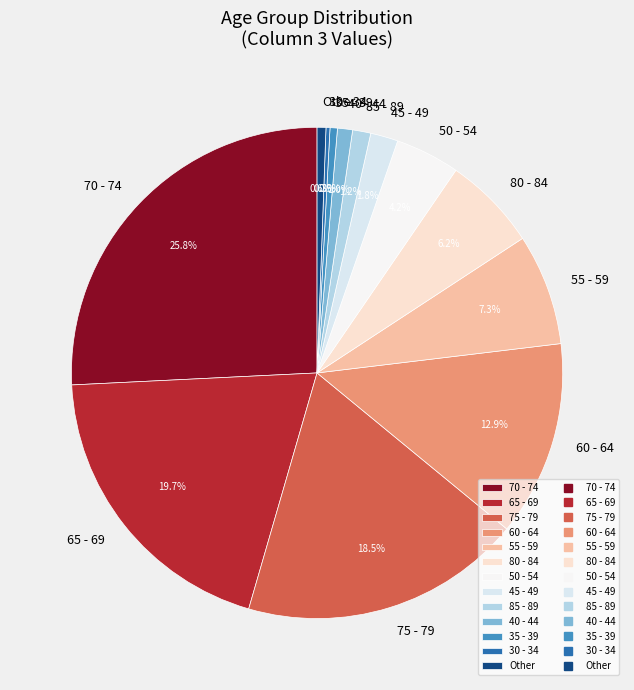

Does 70 - 74 account for over 50% of the chart?

No